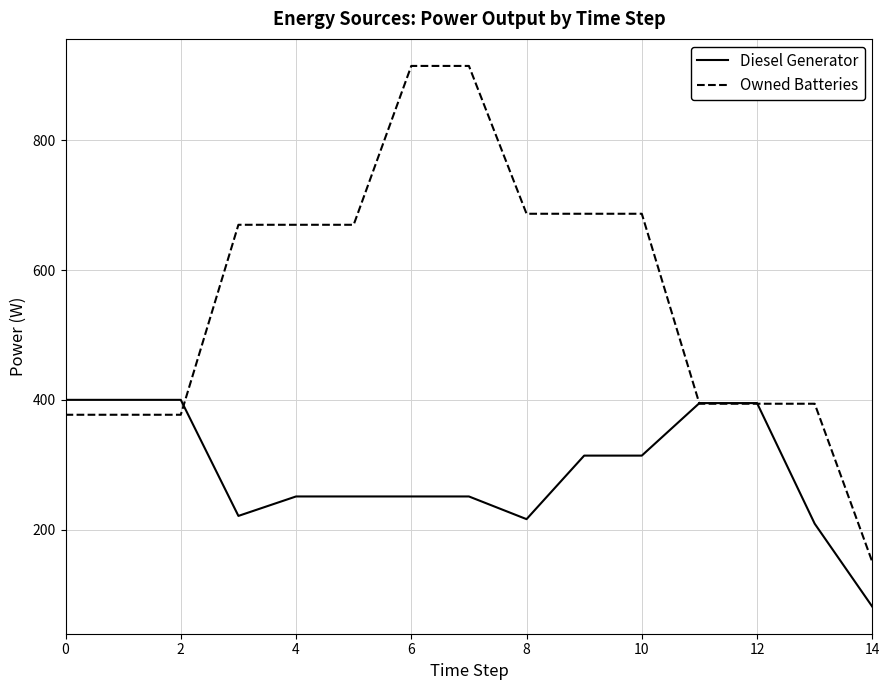

What is the difference between the second highest and second lowest values in the Diesel Generator series?

191.0